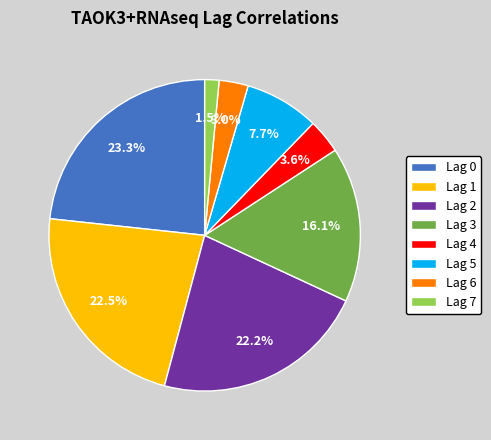

What portion of the pie excludes Lag 7?

98.5%